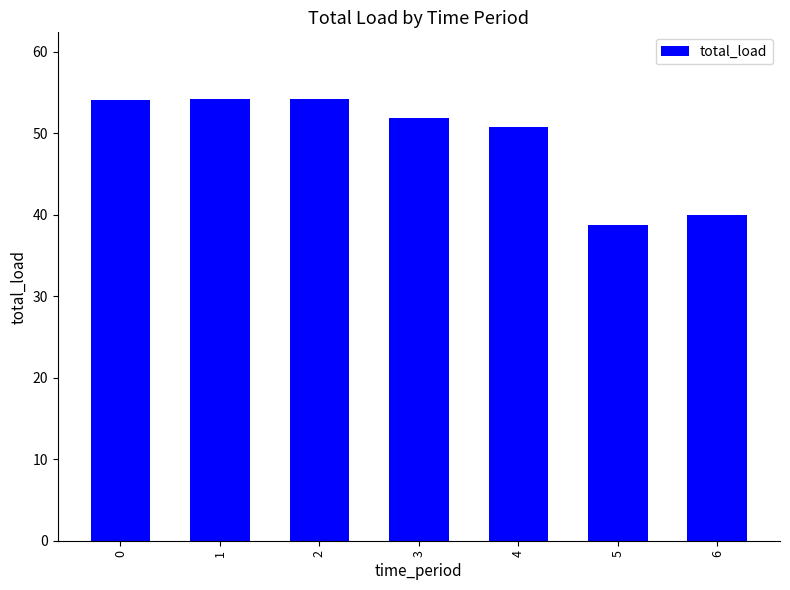

What is the minimum value shown in the chart?

38.7